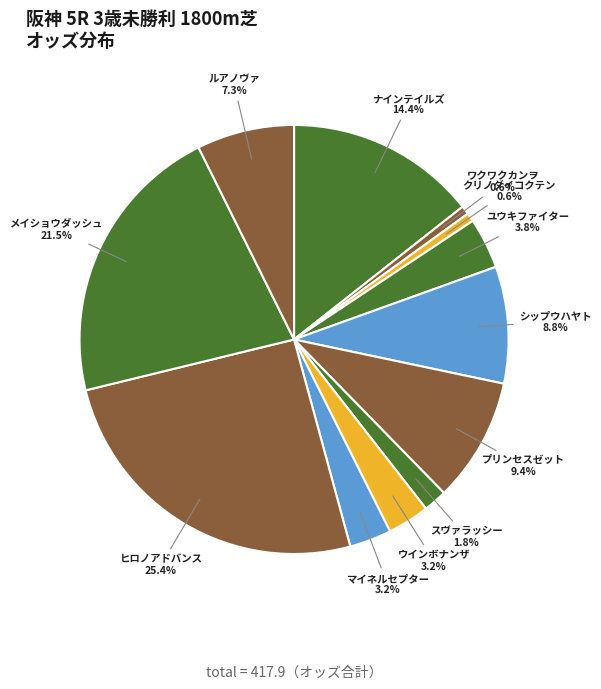

Count the number of slices in the pie.

12